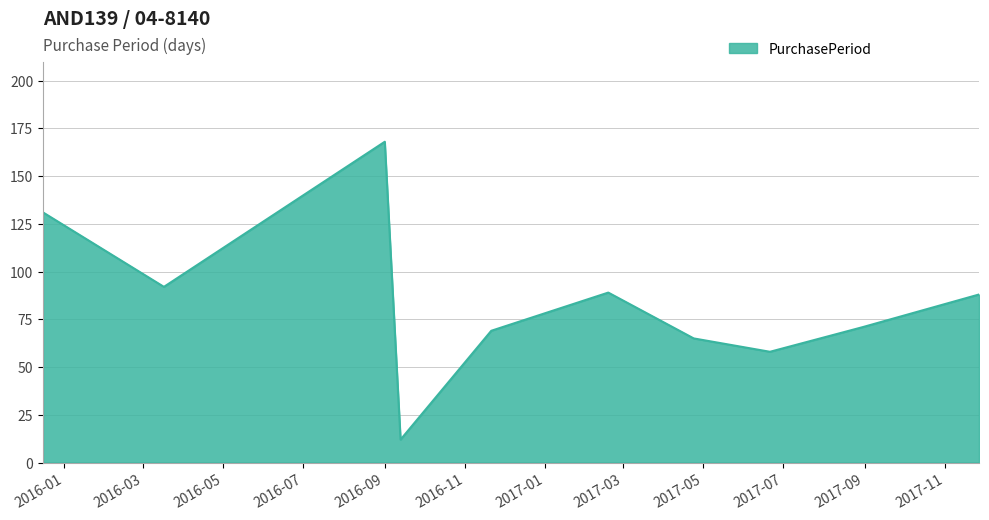

What is the greatest value displayed?

168